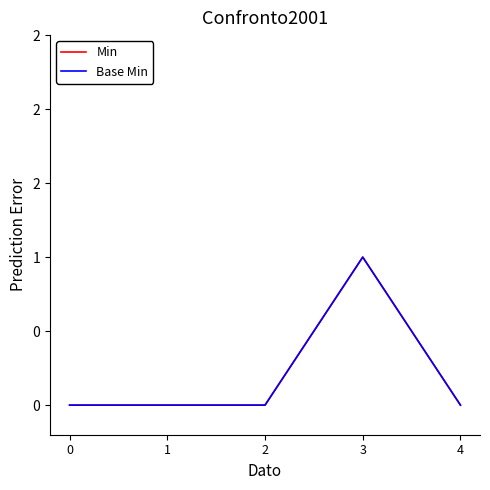

Is this an area chart (filled region under the line)?

No